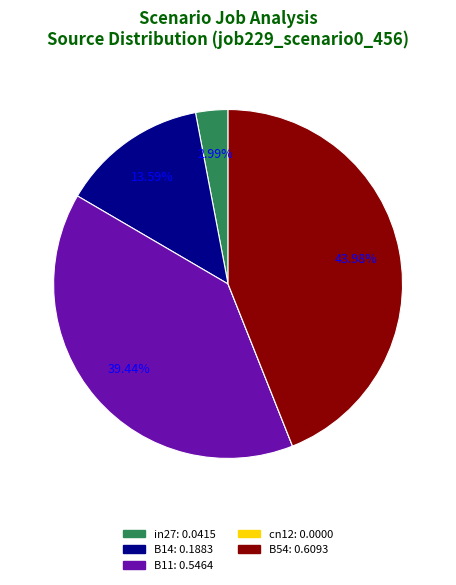

True or false: in27 accounts for 17% of the total.

False